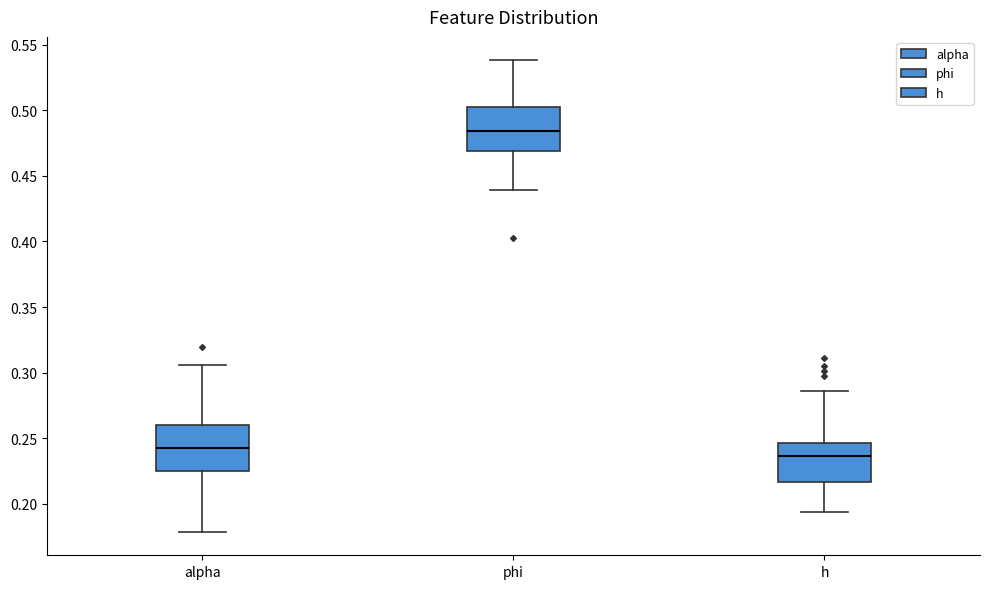

Reading left to right, transcribe this box plot: for each box, give where its median line is, the range the box spans, and where its two whiskers end, as read against the y-axis. The values are not printed on the chart, so give them approximately, as read against the axis.

alpha: median 0.240, box 0.225 to 0.260, whiskers 0.180 to 0.305
phi: median 0.485, box 0.470 to 0.500, whiskers 0.440 to 0.540
h: median 0.235, box 0.215 to 0.245, whiskers 0.195 to 0.285